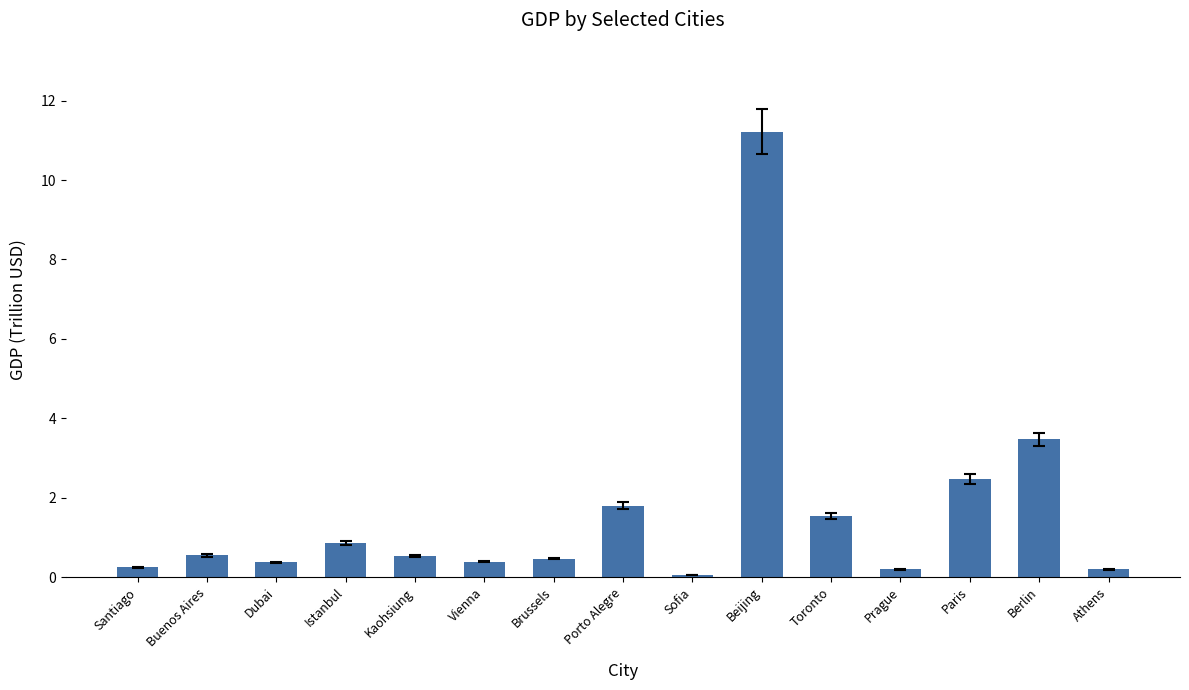

True or false: the data shows 11.2 at Beijing.

True